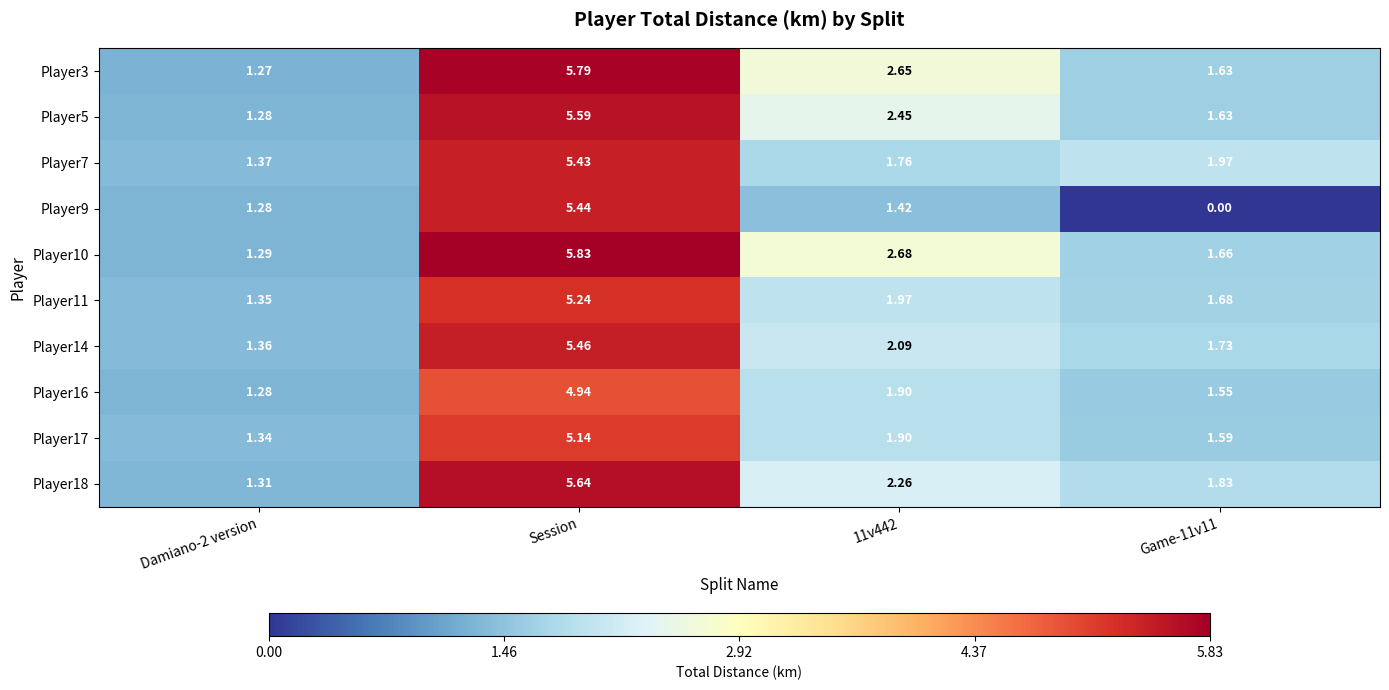

Which category has the highest value across all series?

Session